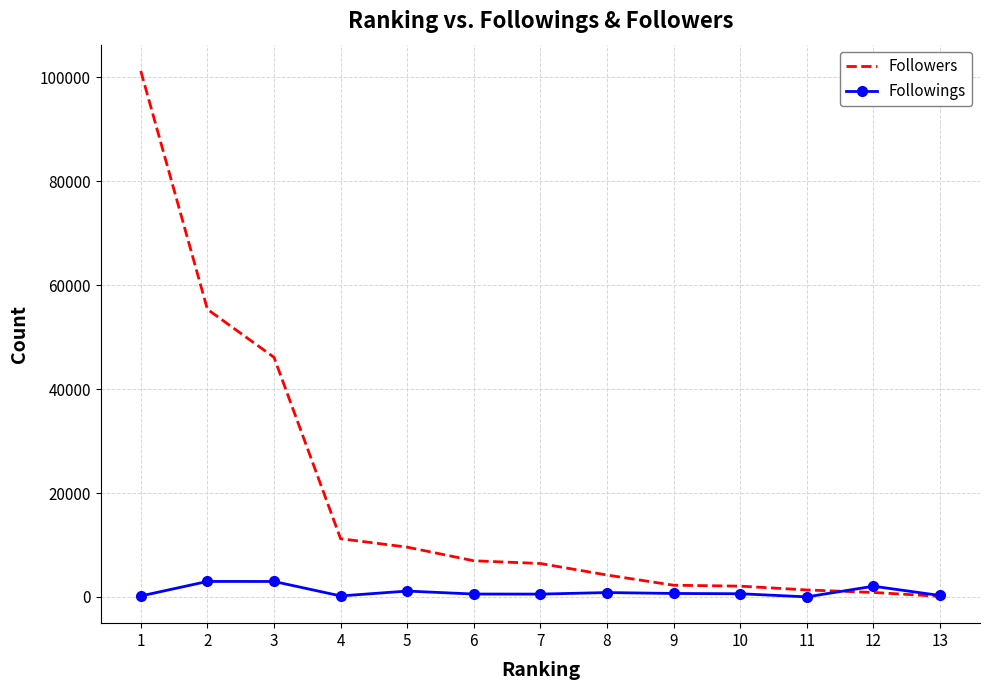

Is the value of Followings at 6 greater than the value of Followers at 4?

No